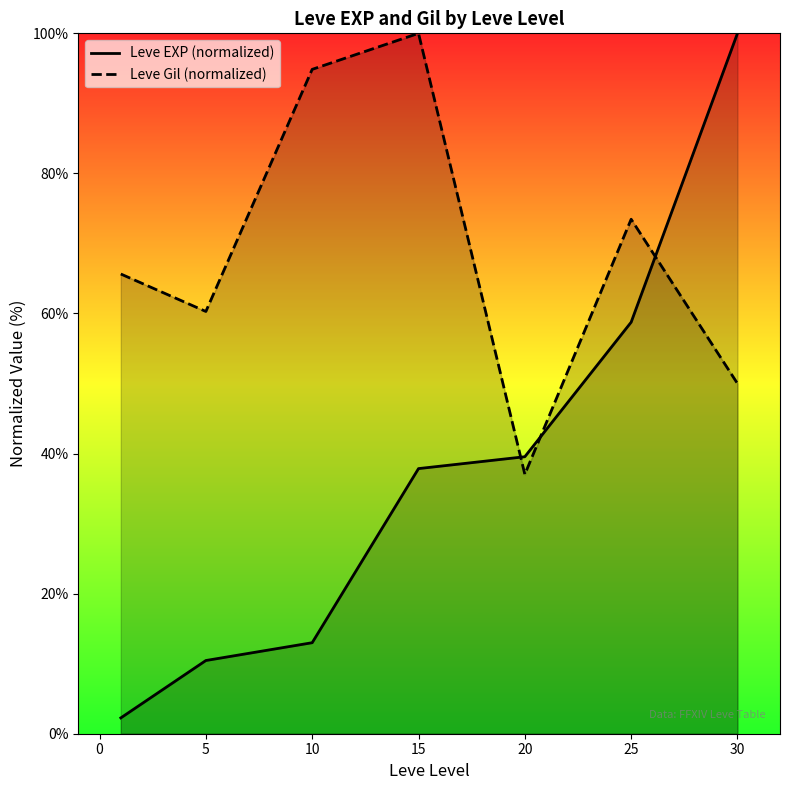

What is the lowest value of the Leve EXP (normalized) series?

2.3